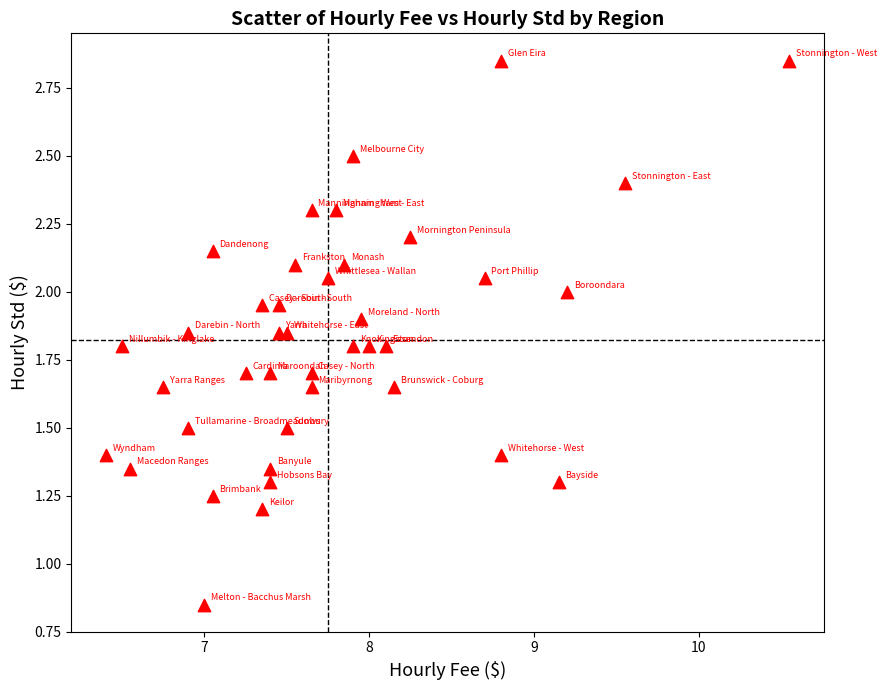

What is the range of X values (max minus min)?

4.2